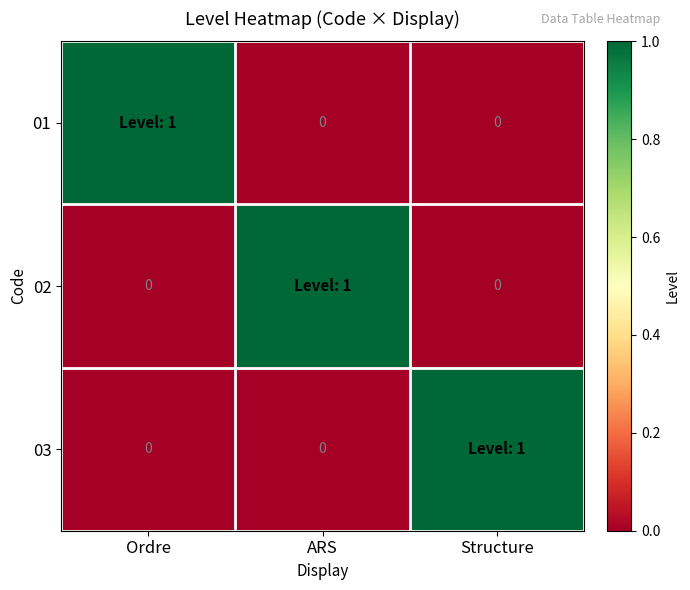

At which category is the sum across all series the highest?

Ordre